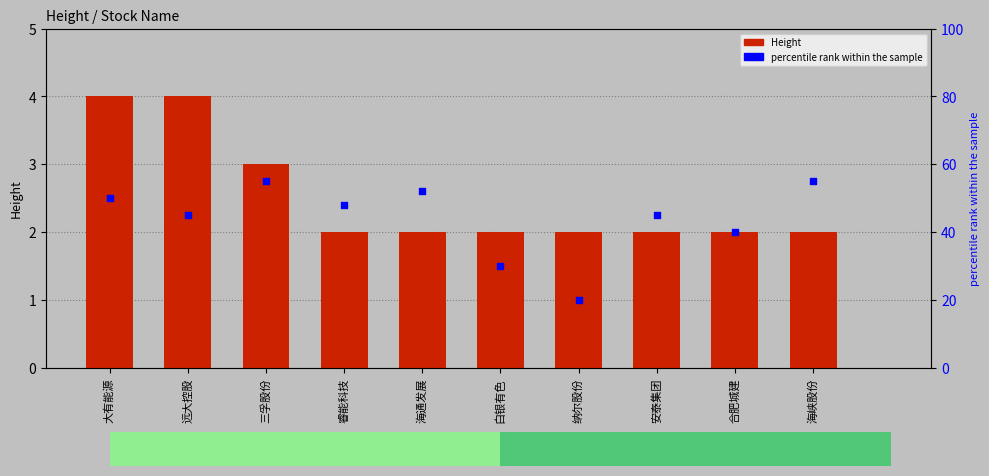

Which series has the widest spread of Y values?

percentile rank within the sample